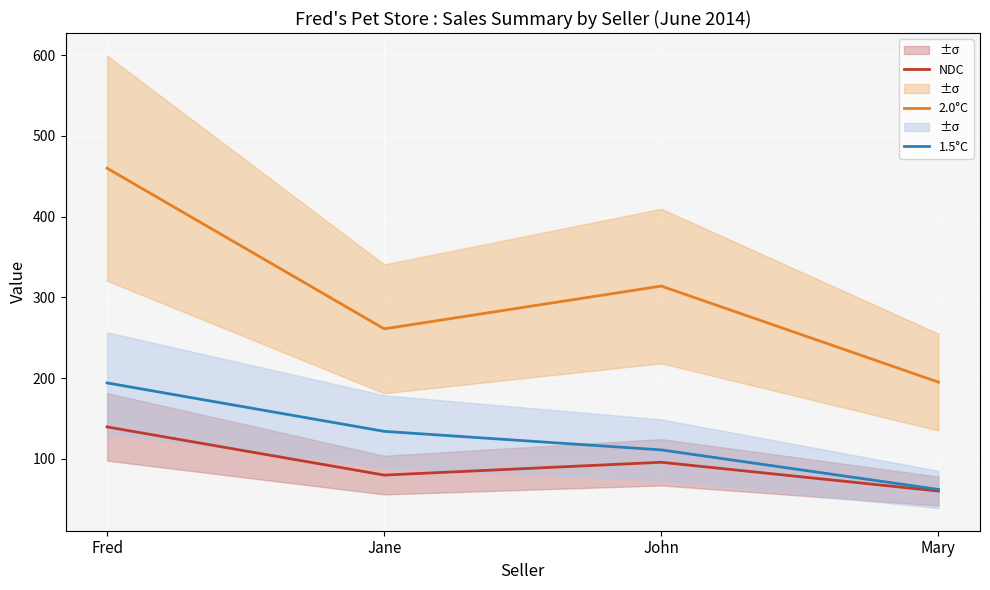

How many data points in 2.0°C are above 314?

1